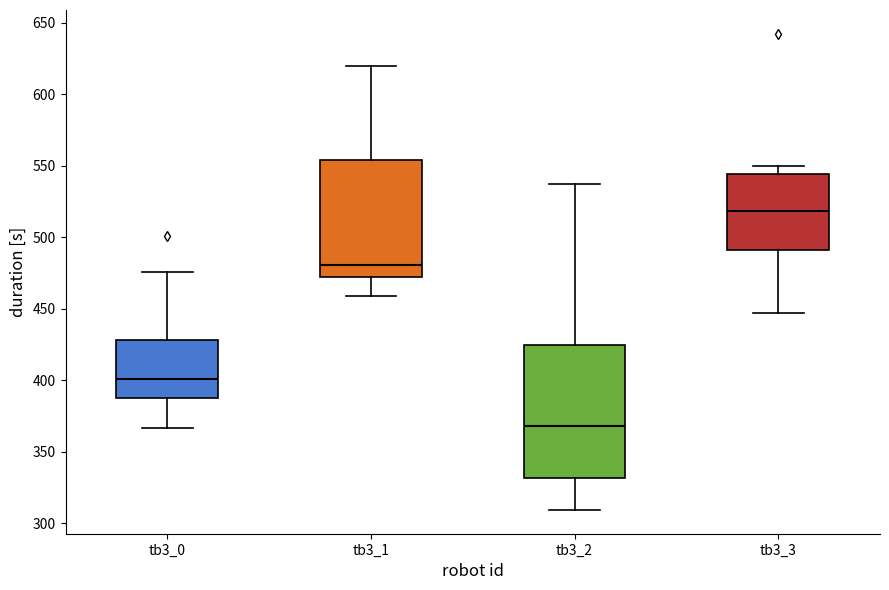

Reading left to right, transcribe this box plot: for each box, give where its median line is, the range the box spans, and where its two whiskers end, as read against the y-axis. The values are not printed on the chart, so give them approximately, as read against the axis.

tb3_0: median 400, box 390 to 430, whiskers 365 to 475
tb3_1: median 480, box 470 to 555, whiskers 460 to 620
tb3_2: median 370, box 330 to 425, whiskers 310 to 535
tb3_3: median 520, box 490 to 545, whiskers 445 to 550